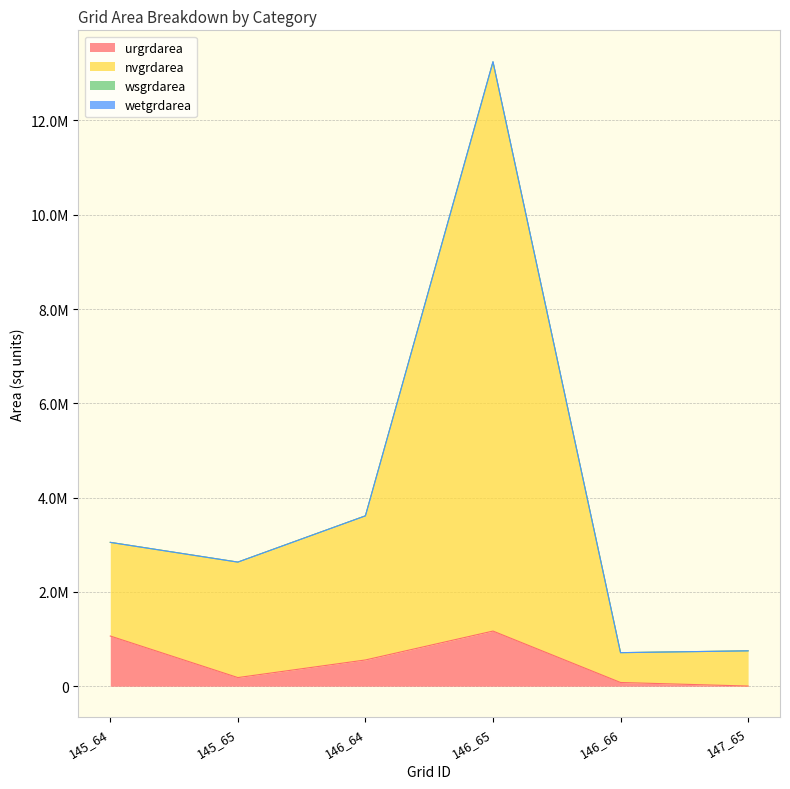

Which category has the highest value across all series?

146_65